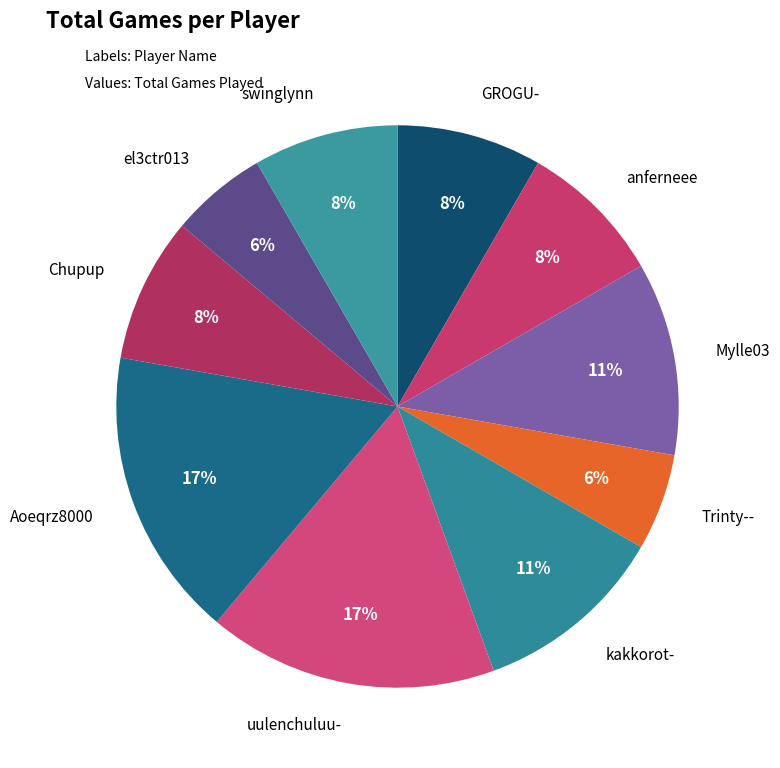

How many segments does this pie chart have?

10